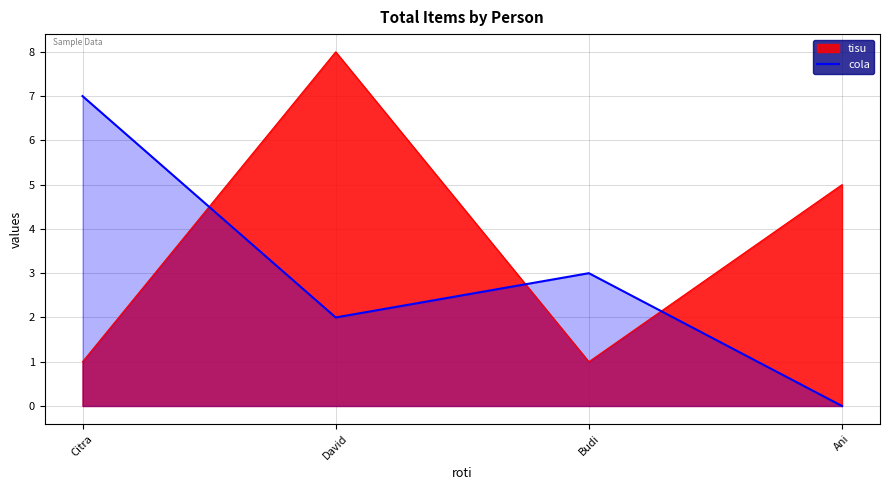

Rank the series at Budi from lowest to highest value.

tisu, cola